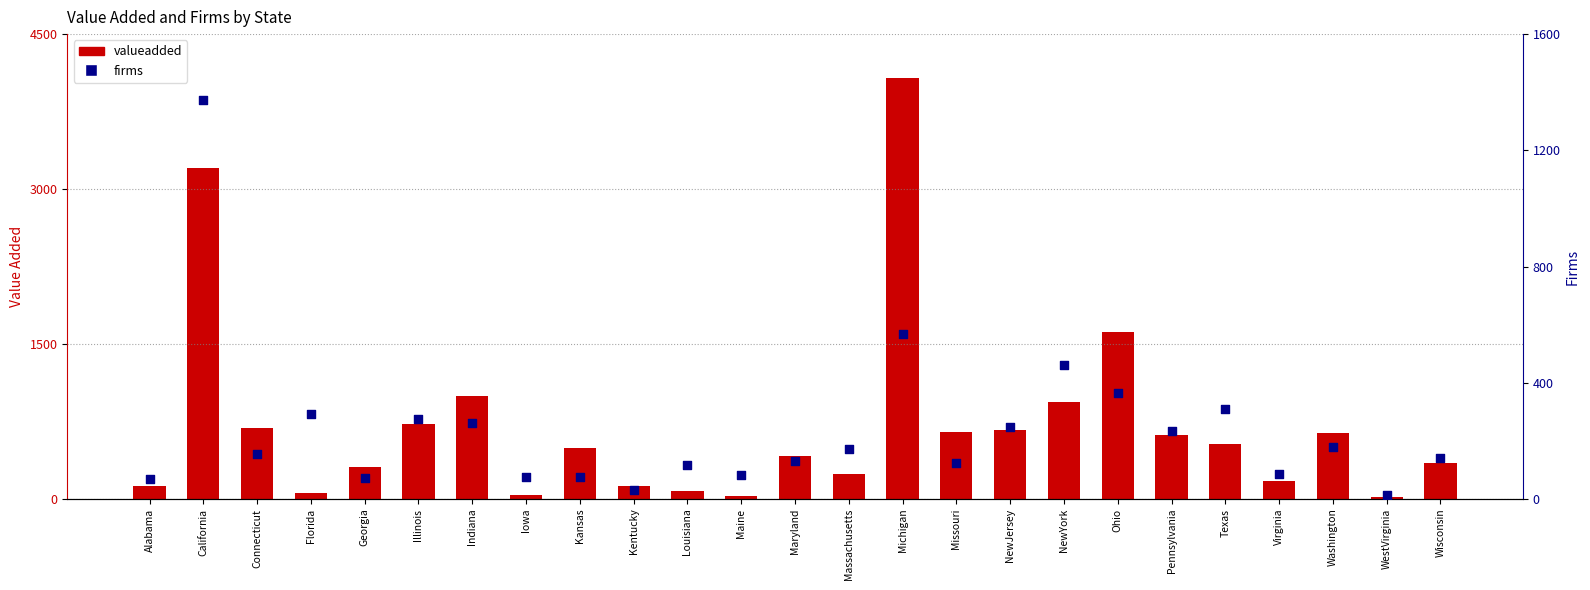

What is the total value across all series at NewJersey?

914.1